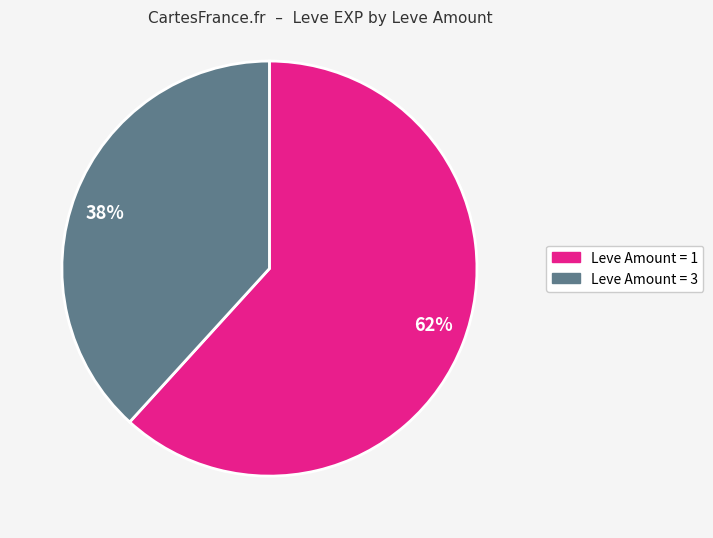

Is the sum of 38% and 62% greater than half?

Yes